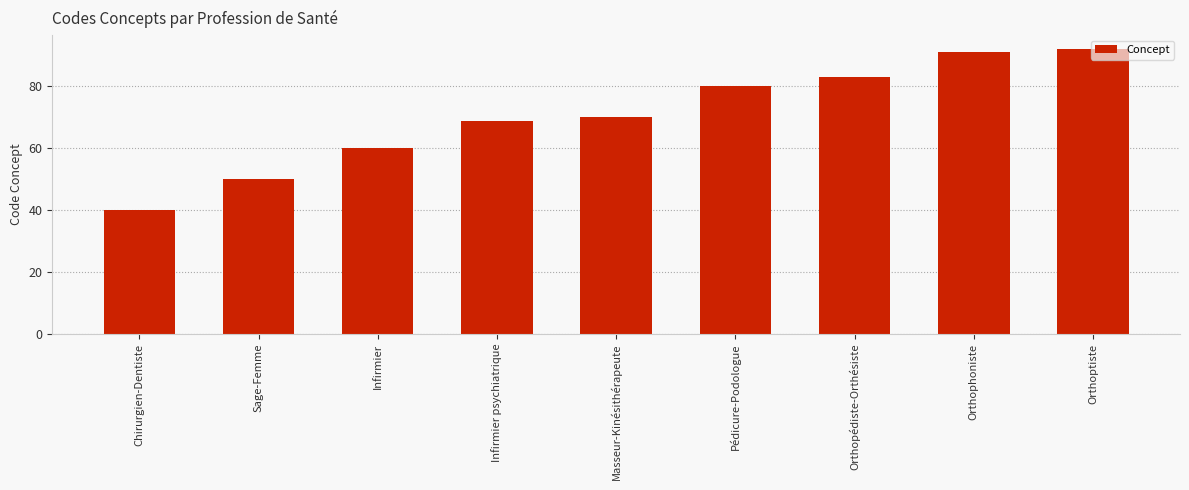

What is the label of the 2nd bar from the left?

Sage-Femme